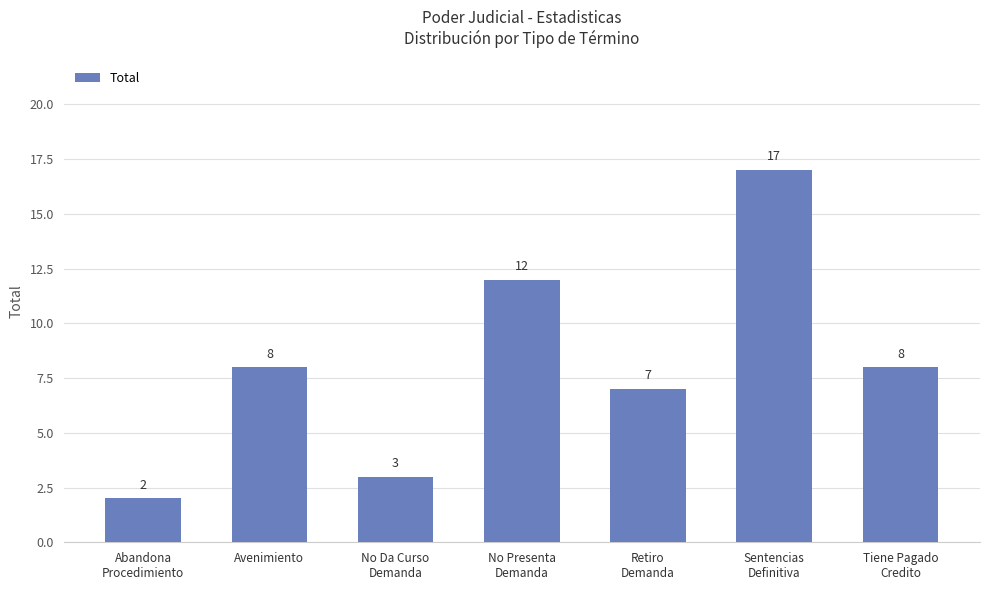

What is the maximum value shown in the chart?

17